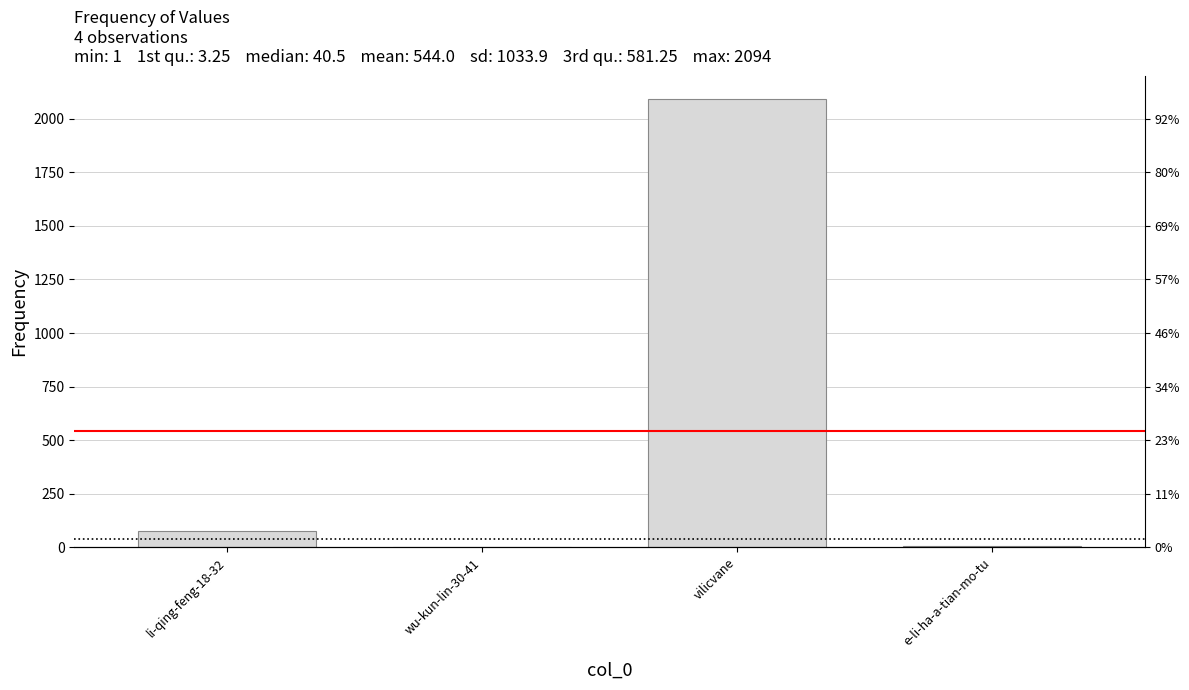

Does the chart contain any negative values?

No